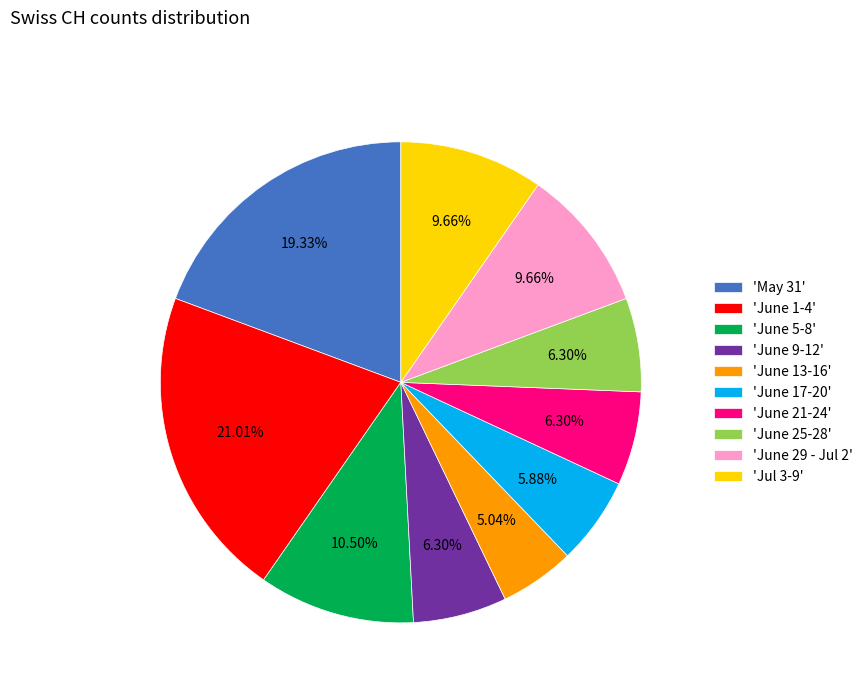

Is there a majority slice in this chart?

No